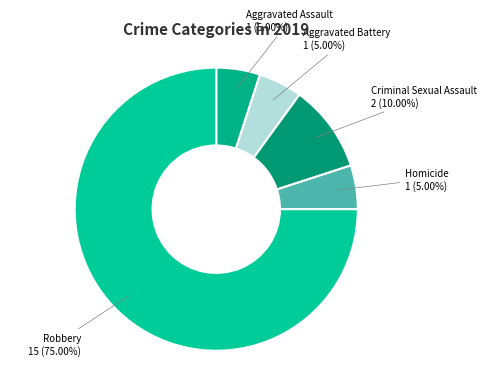

To the nearest percent, what is the average slice percentage?

20%